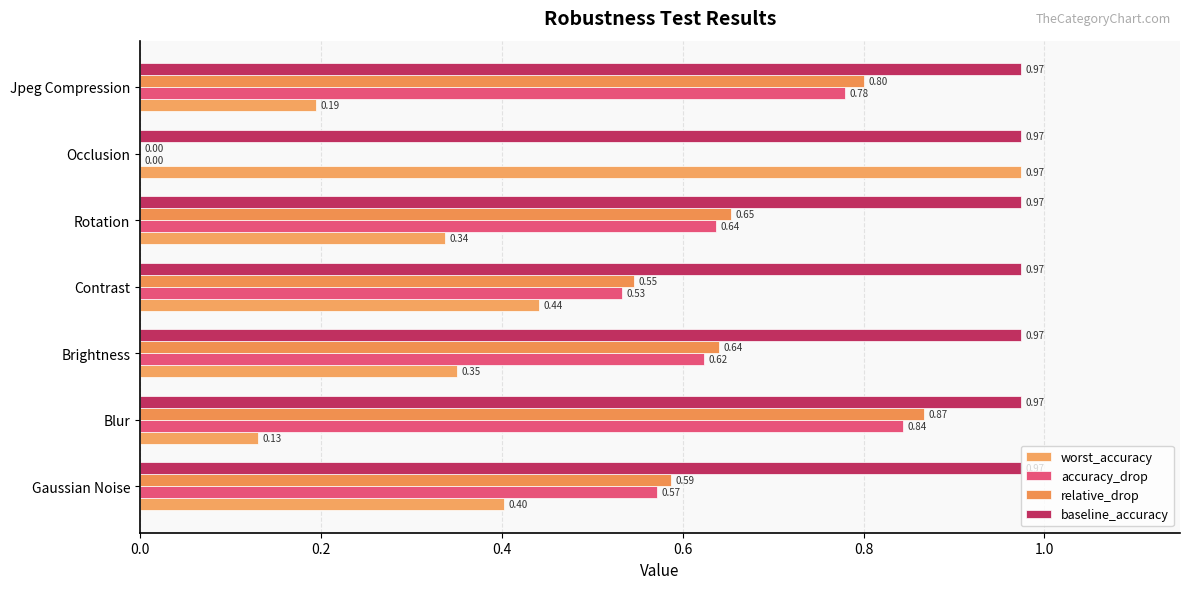

Reading left to right, what are all the values shown in this chart?

worst_accuracy: 0.4	0.1	0.4	0.4	0.3	1.0	0.2
accuracy_drop: 0.6	0.8	0.6	0.5	0.6	0.0	0.8
relative_drop: 0.6	0.9	0.6	0.5	0.7	0.0	0.8
baseline_accuracy: 0.2	0.2	0.2	0.2	0.2	0.2	0.2